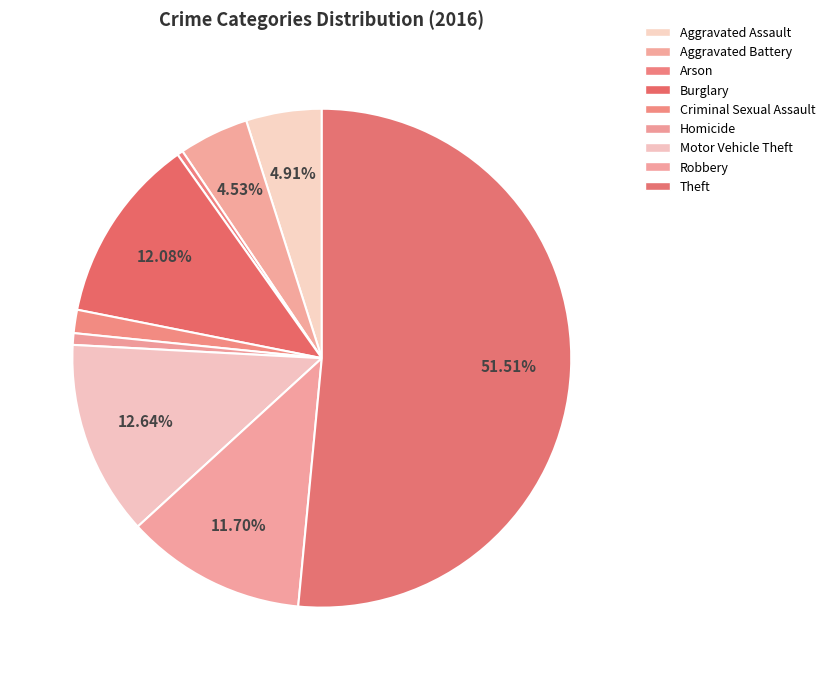

What is the majority slice?

Theft